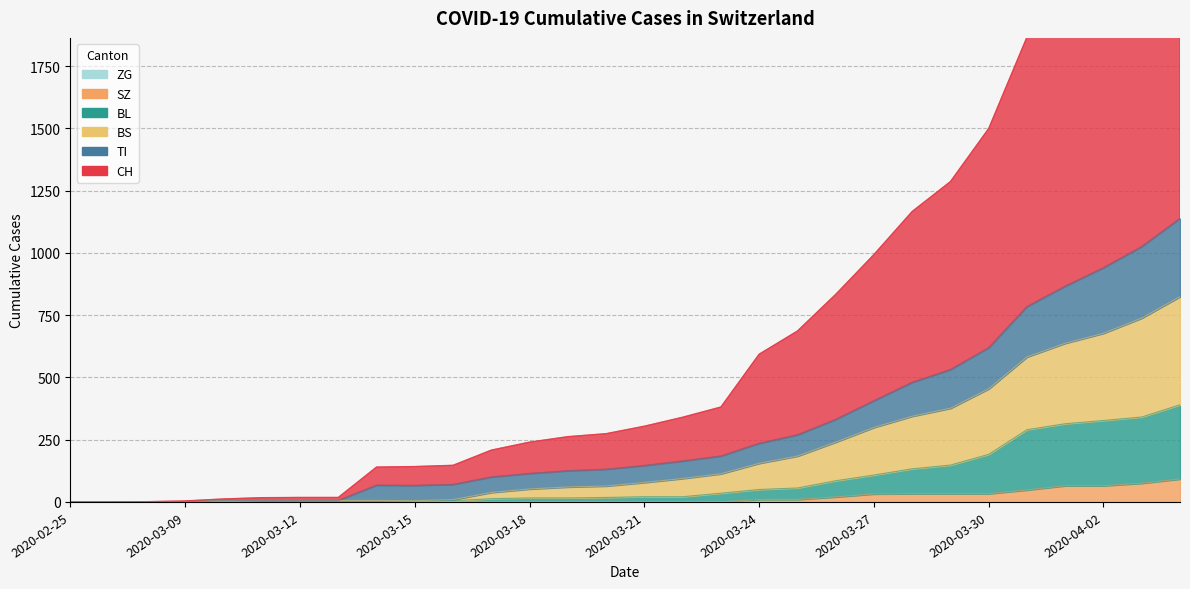

Which series has the largest total across all categories?

CH